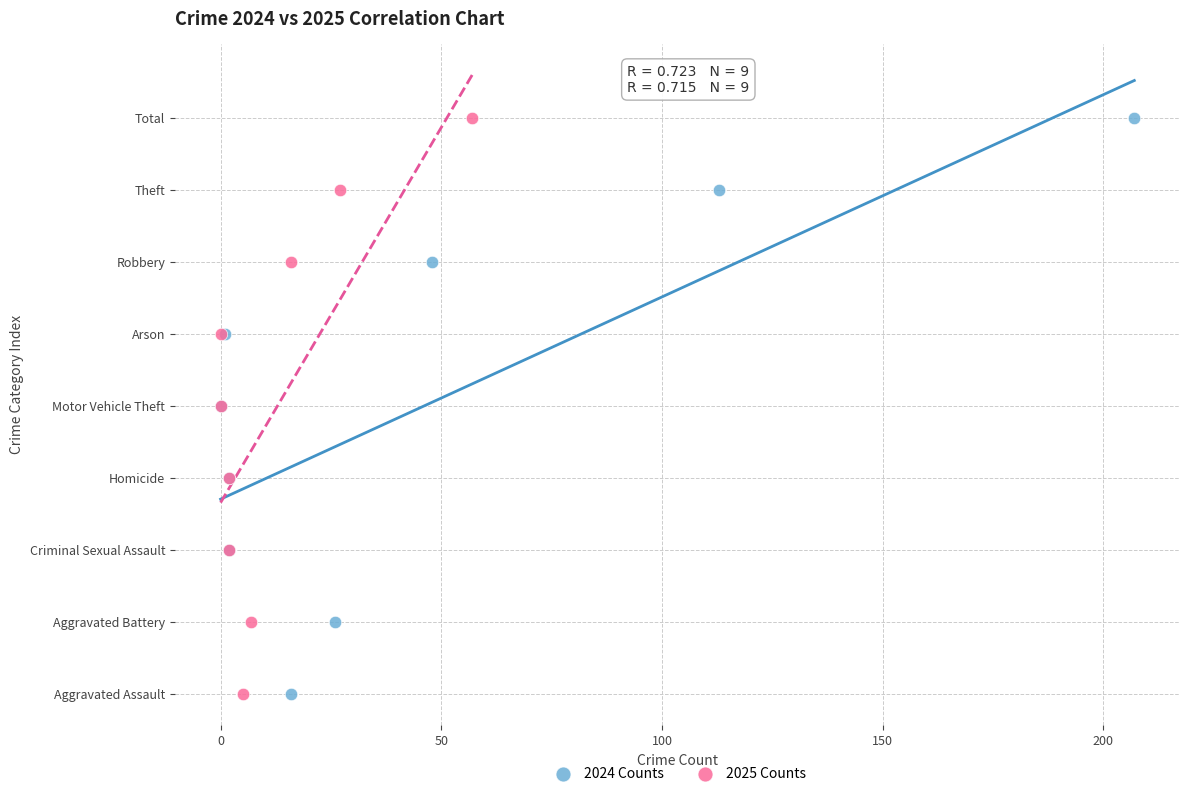

What are all the series names shown in the legend?

2024 Counts, 2025 Counts